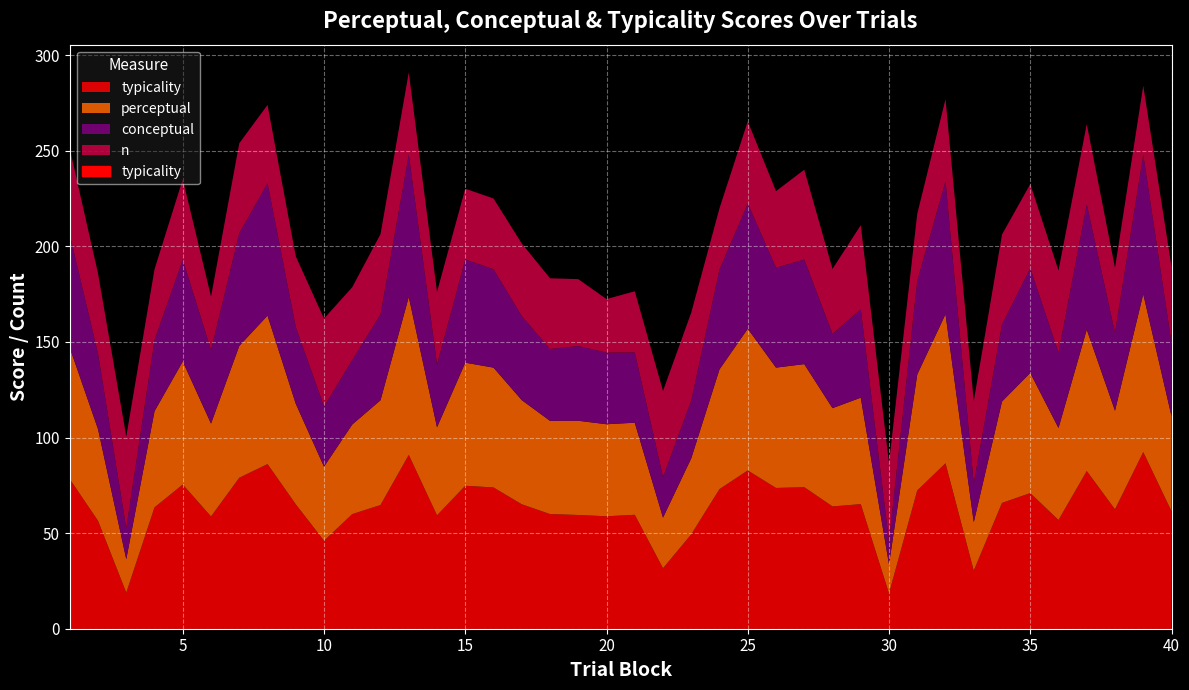

Is the value of perceptual at 32 greater than the value of typicality at 23?

Yes